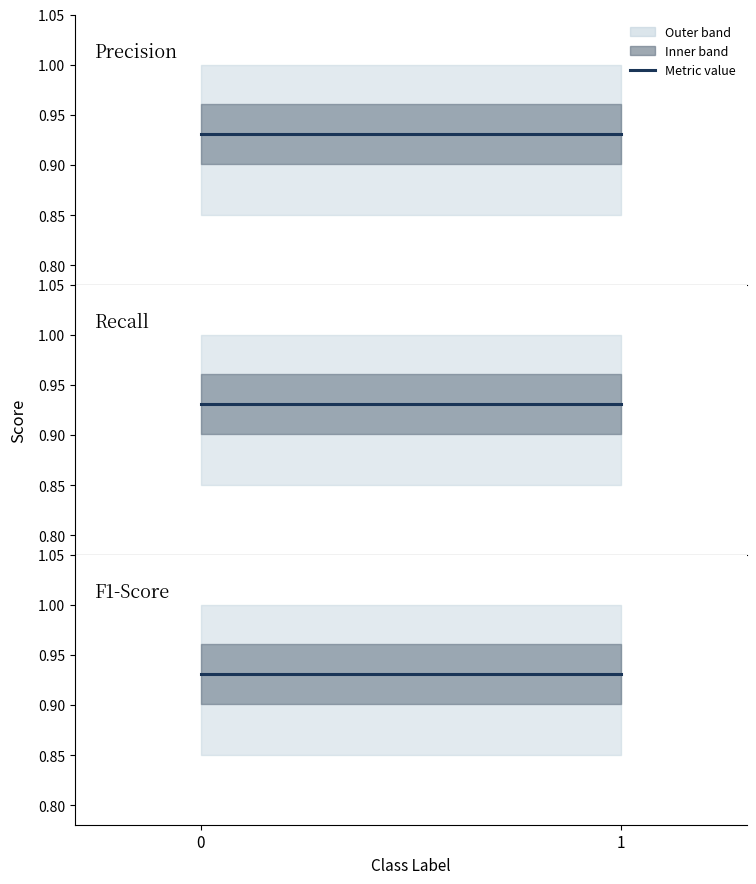

What is the value of the precision point at the 2nd from the left?

0.9